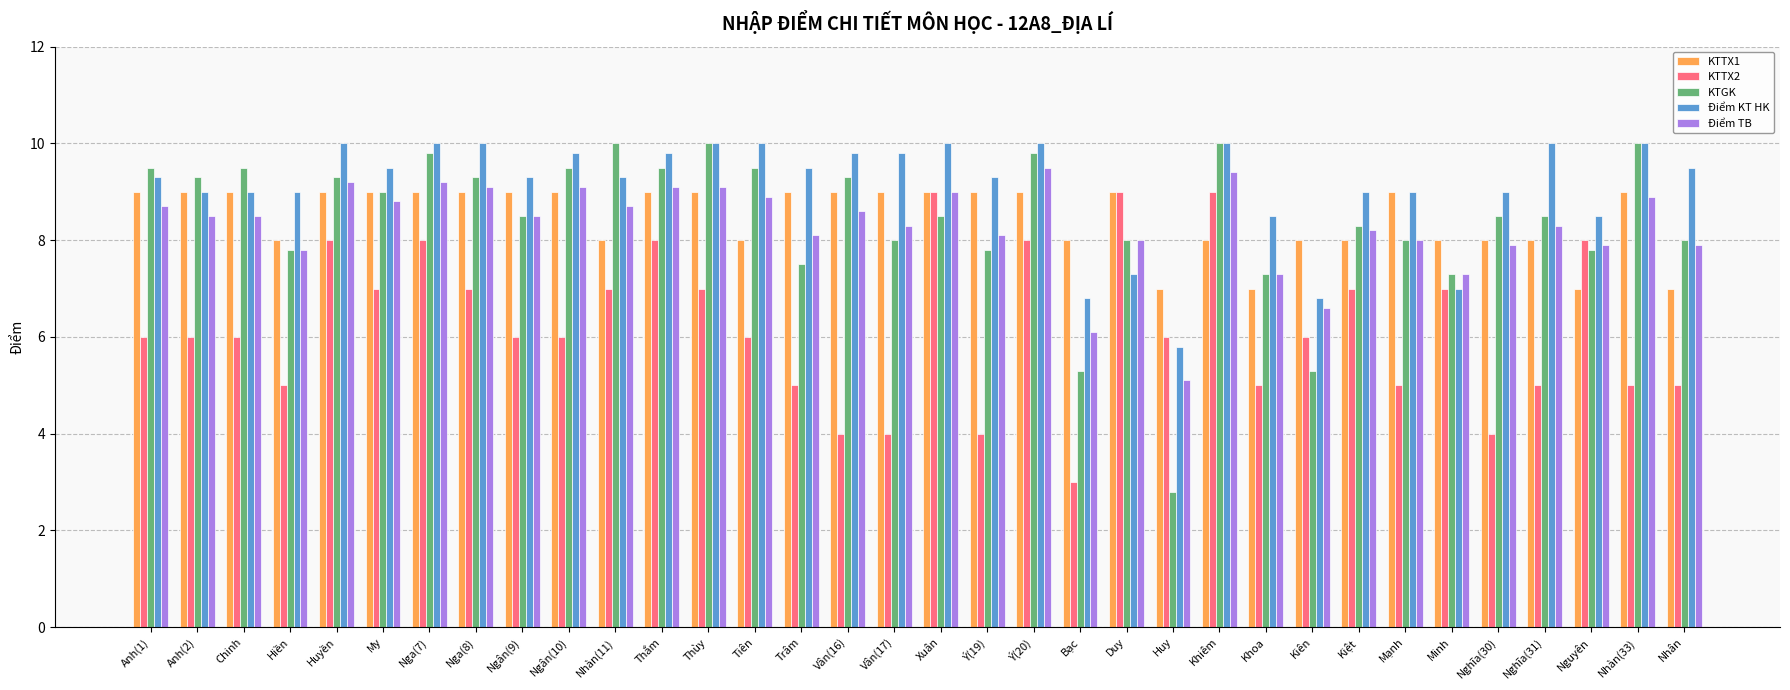

Reading right to left, list all the values displayed in this chart.

KTTX1: 7.0	9.0	7.0	8.0	8.0	8.0	9.0	8.0	8.0	7.0	8.0	7.0	9.0	8.0	9.0	9.0	9.0	9.0	9.0	9.0	8.0	9.0	9.0	8.0	9.0	9.0	9.0	9.0	9.0	9.0	8.0	9.0	9.0	9.0
KTTX2: 5.0	5.0	8.0	5.0	4.0	7.0	5.0	7.0	6.0	5.0	9.0	6.0	9.0	3.0	8.0	4.0	9.0	4.0	4.0	5.0	6.0	7.0	8.0	7.0	6.0	6.0	7.0	8.0	7.0	8.0	5.0	6.0	6.0	6.0
KTGK: 8.0	10.0	7.8	8.5	8.5	7.3	8.0	8.3	5.3	7.3	10.0	2.8	8.0	5.3	9.8	7.8	8.5	8.0	9.3	7.5	9.5	10.0	9.5	10.0	9.5	8.5	9.3	9.8	9.0	9.3	7.8	9.5	9.3	9.5
Điểm KT HK: 9.5	10.0	8.5	10.0	9.0	7.0	9.0	9.0	6.8	8.5	10.0	5.8	7.3	6.8	10.0	9.3	10.0	9.8	9.8	9.5	10.0	10.0	9.8	9.3	9.8	9.3	10.0	10.0	9.5	10.0	9.0	9.0	9.0	9.3
Điểm TB: 7.9	8.9	7.9	8.3	7.9	7.3	8.0	8.2	6.6	7.3	9.4	5.1	8.0	6.1	9.5	8.1	9.0	8.3	8.6	8.1	8.9	9.1	9.1	8.7	9.1	8.5	9.1	9.2	8.8	9.2	7.8	8.5	8.5	8.7